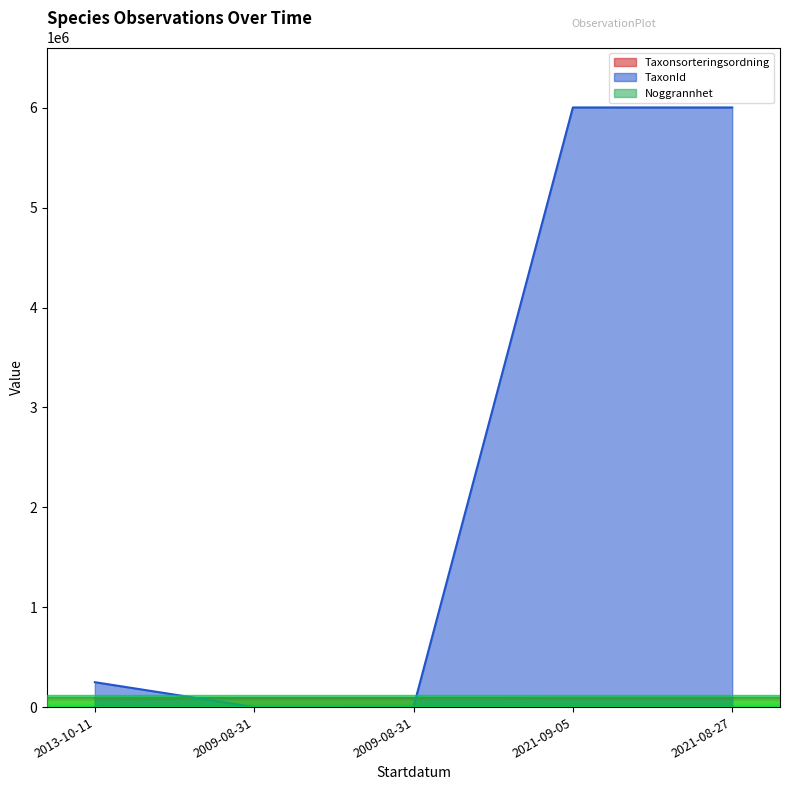

At 2009-08-31, list the series in order from smallest to largest.

Noggrannhet, TaxonId, Taxonsorteringsordning